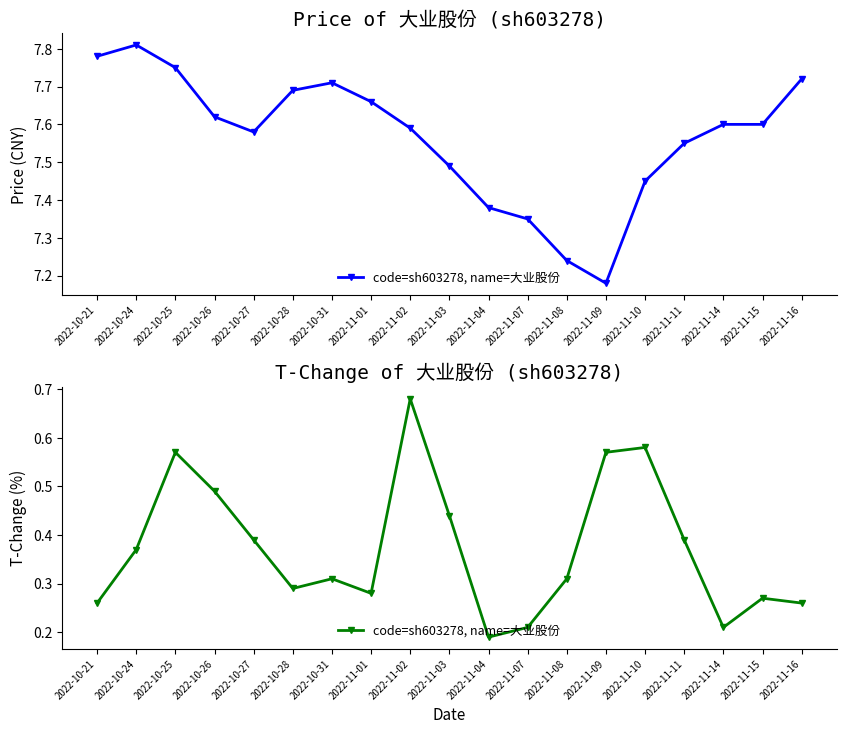

Which category has the highest value across all series?

2022-11-02